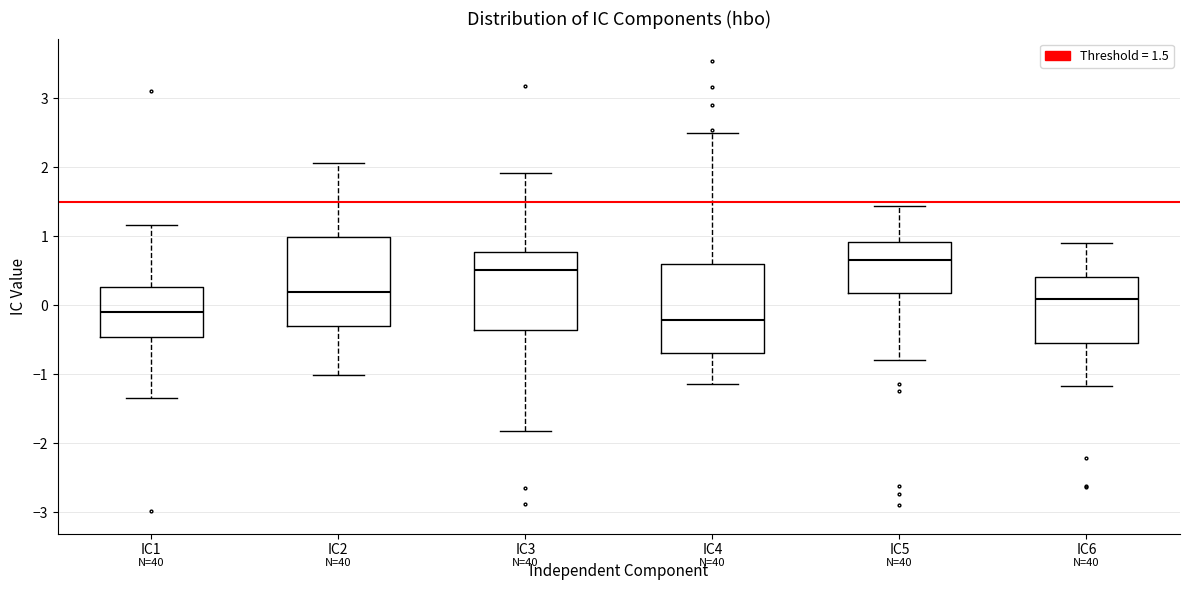

Where does the median line of the box for IC5 sit on the y-axis? The values are not printed on the chart, so give them approximately, as read against the axis.

0.7